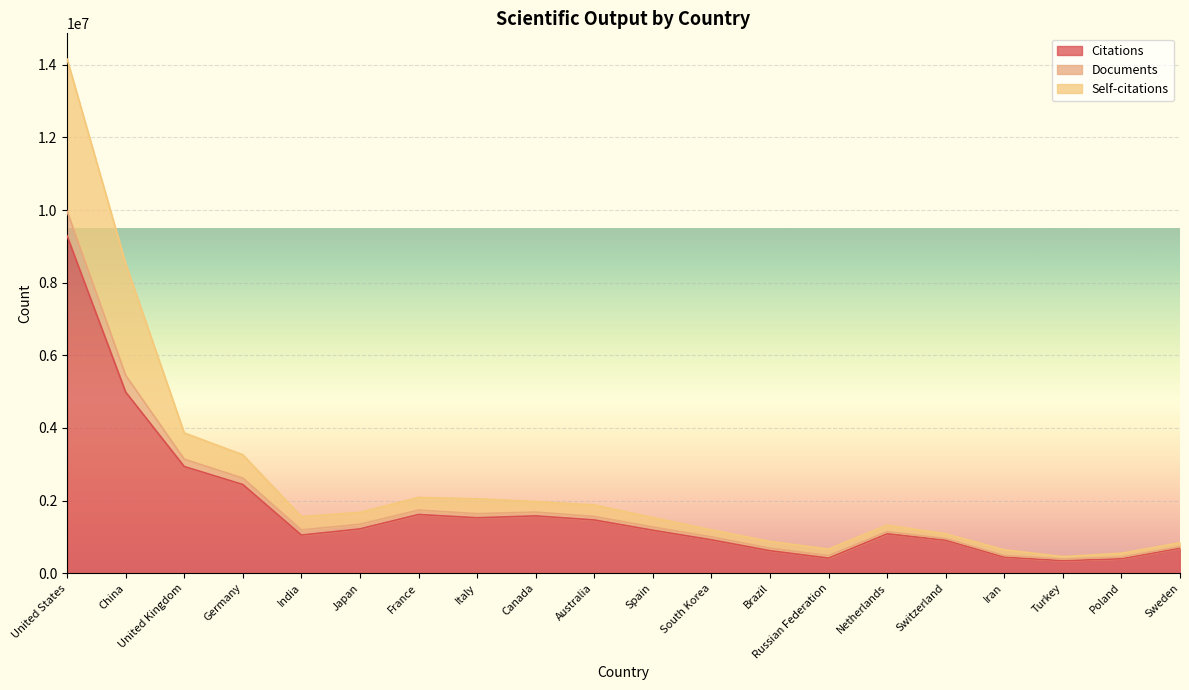

What are all the series names shown in the legend?

Citations, Documents, Self-citations